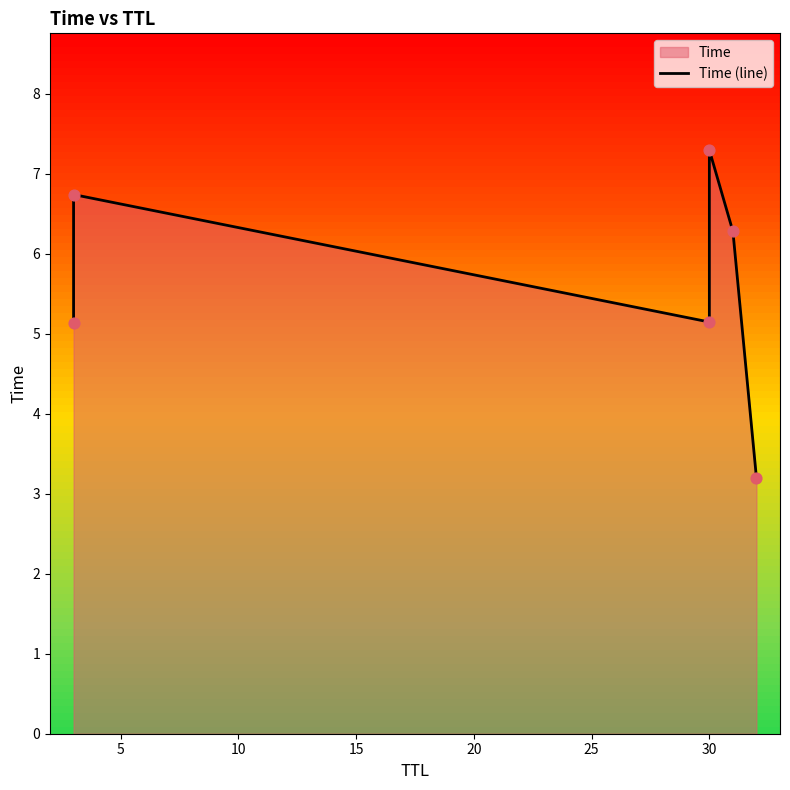

Between 25 and 5, which is larger?

5